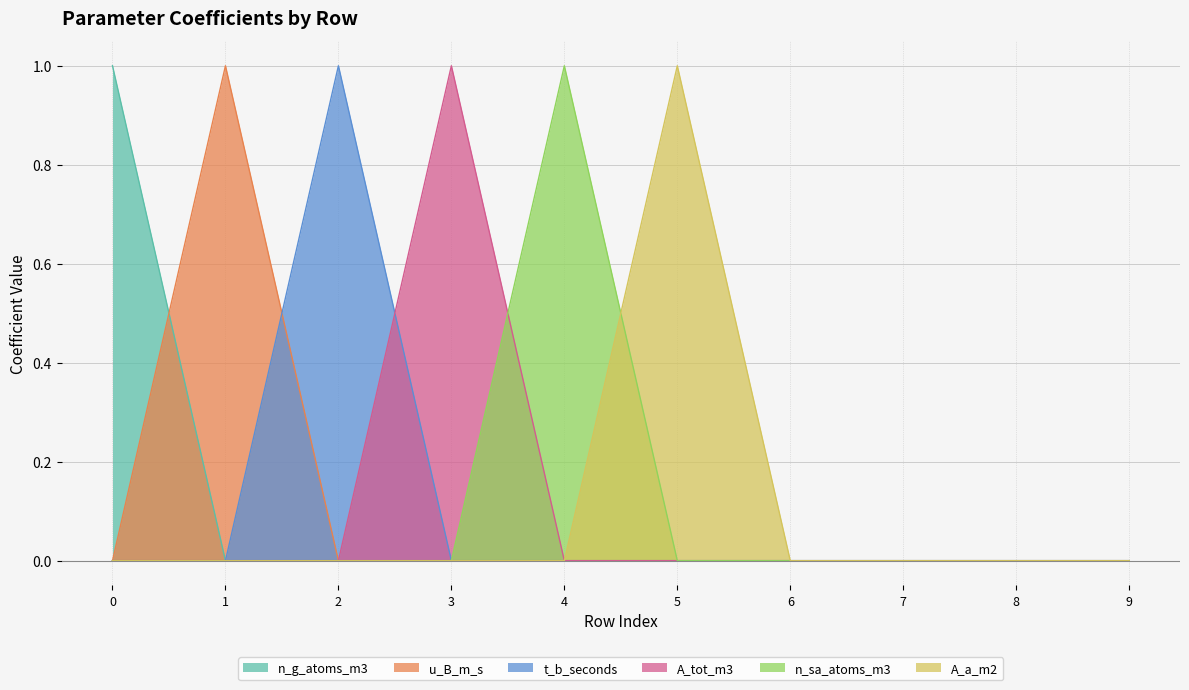

Which series has the largest range (max minus min)?

n_g_atoms_m3